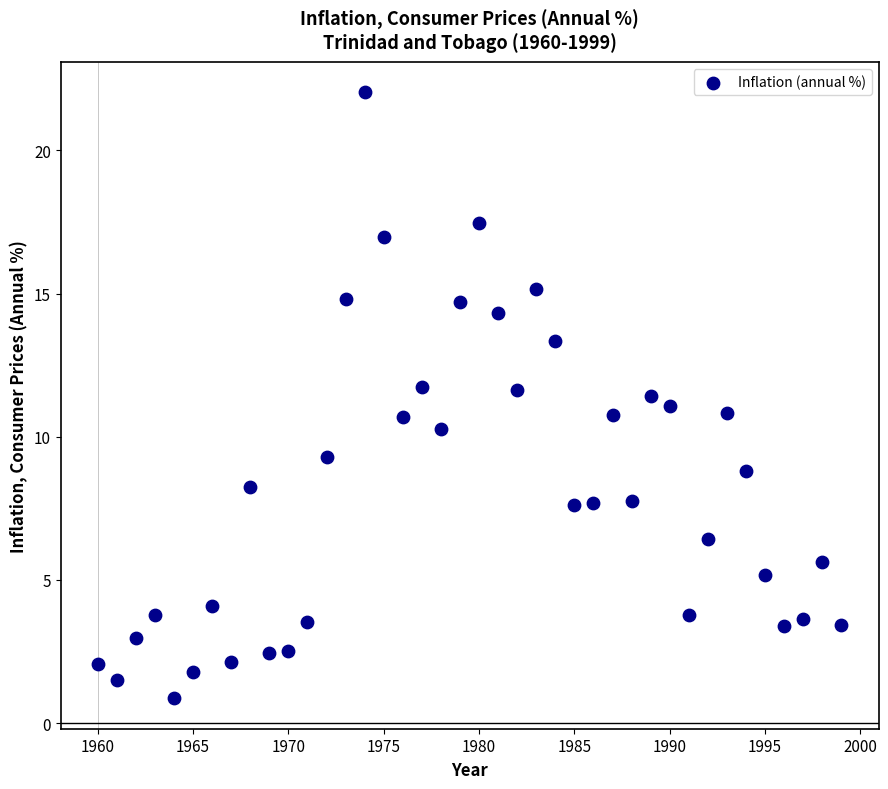

What is the range of X values (max minus min)?

39.0